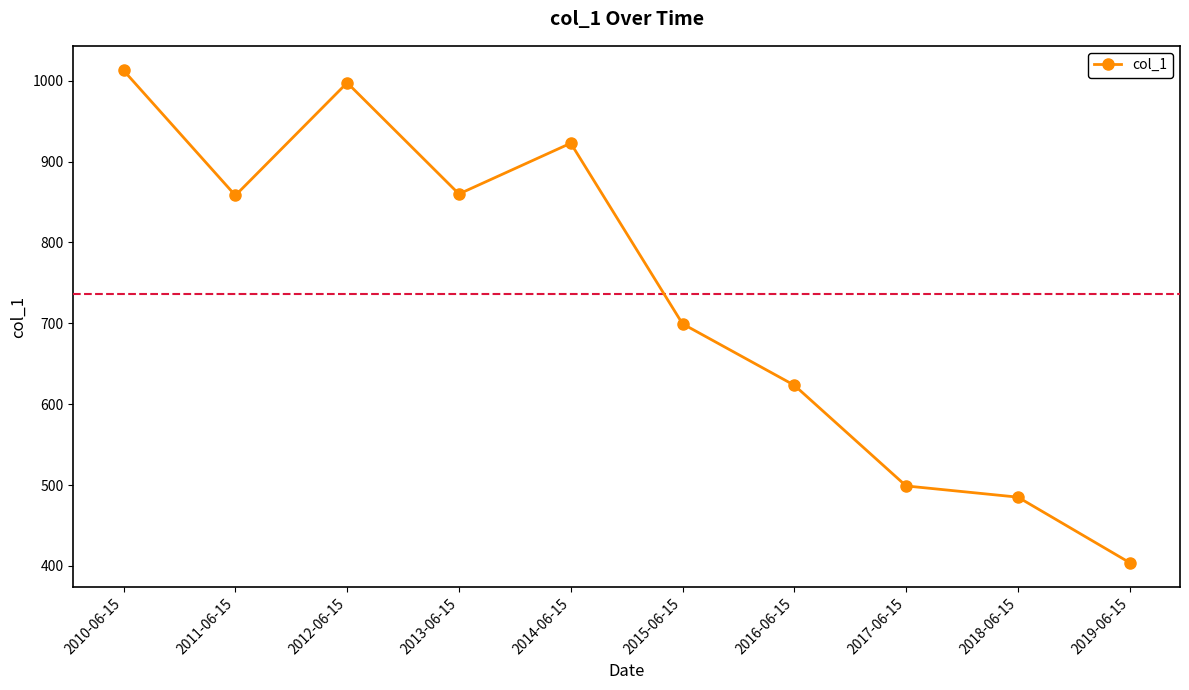

What is the approximate value at 2017-06-15?

499.0